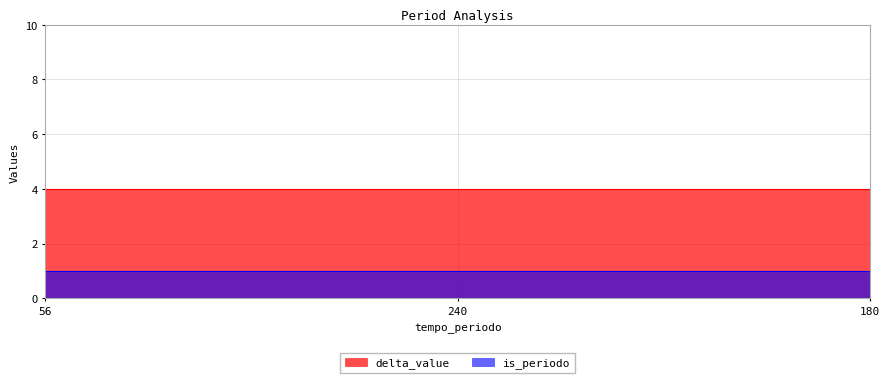

Reading left to right, extract all data points from this chart.

delta_value: 4	4	4
is_periodo: 1	1	1